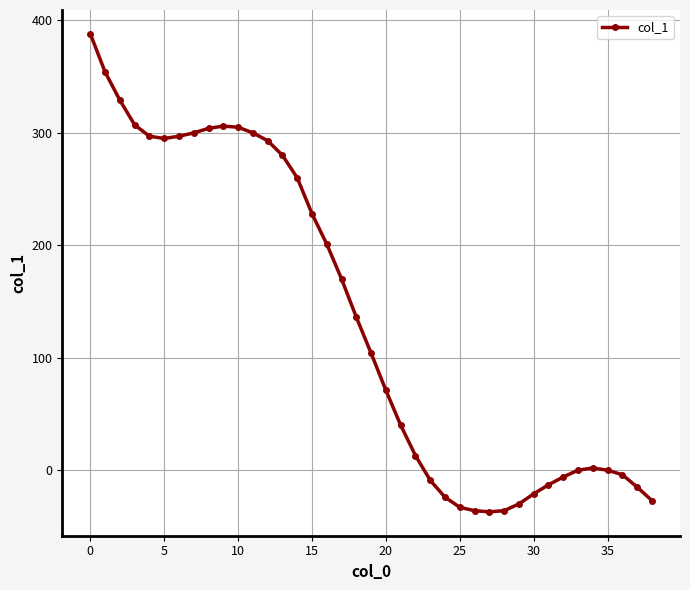

What is the greatest value displayed?

388